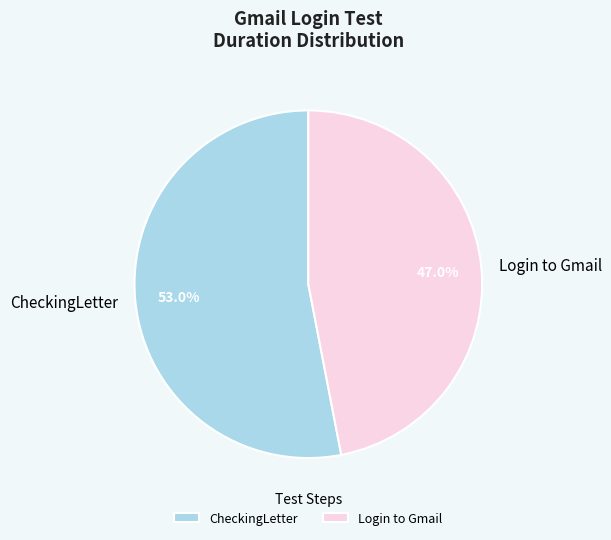

What percentage is the CheckingLetter slice, to the nearest percent?

53%